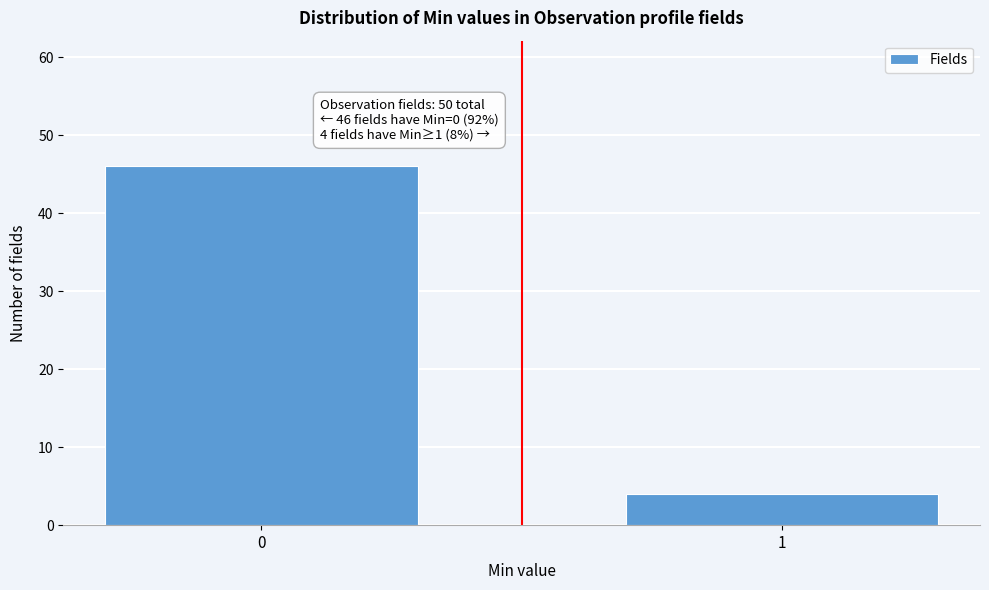

Reading left to right, transcribe all the data shown in this chart.

0=46	1=4